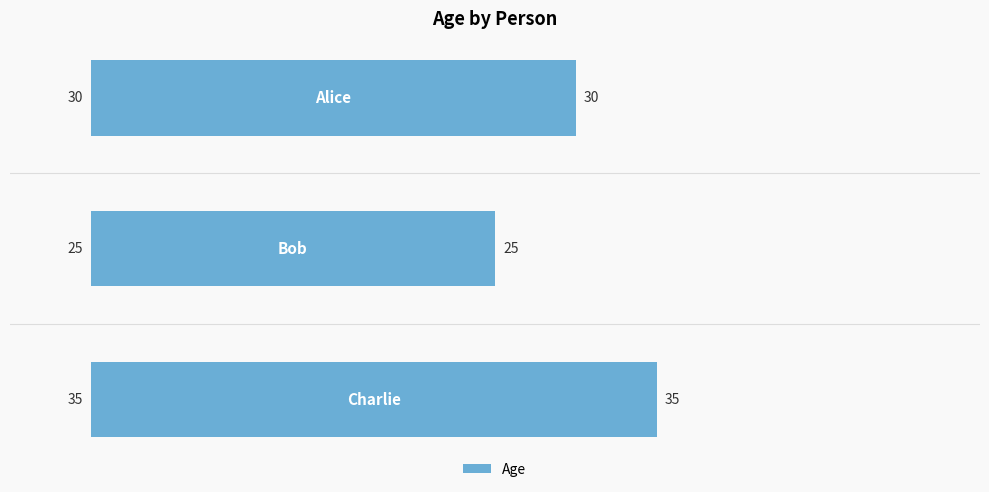

What is the maximum value shown in the chart?

35